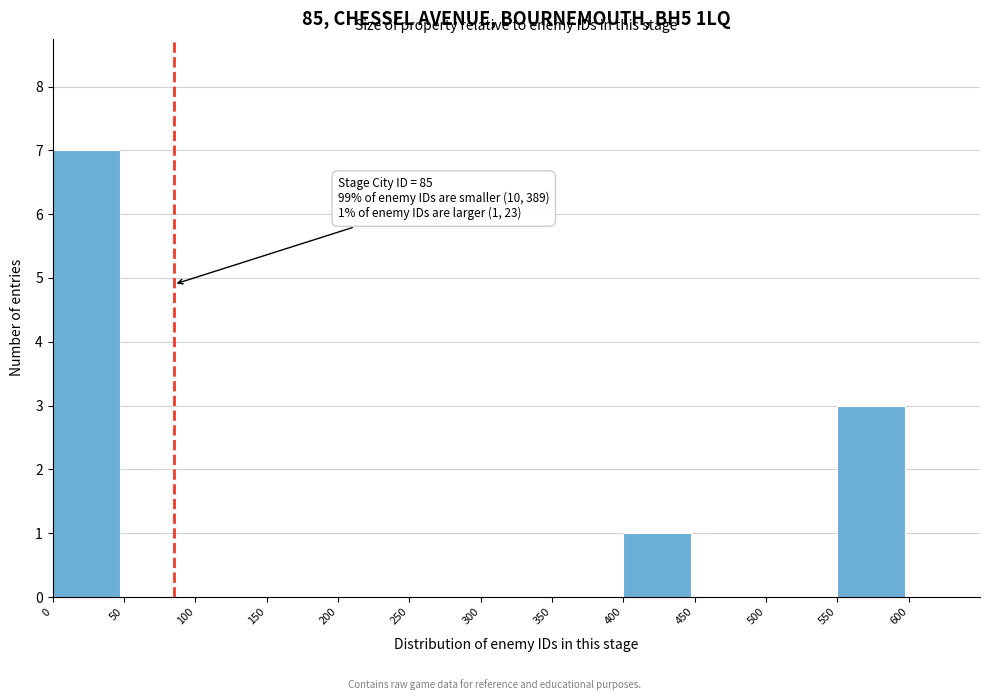

Which range on the x-axis has the tallest bar?

0 to 50